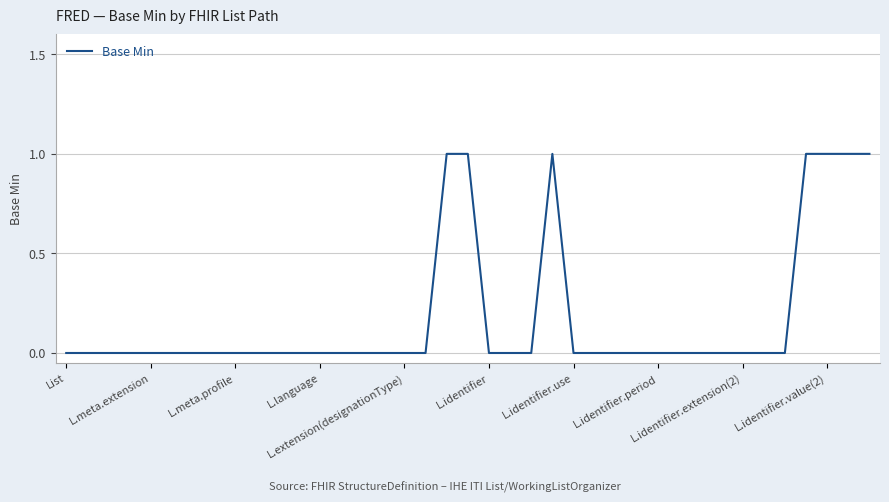

Count the number of categories in the chart.

39